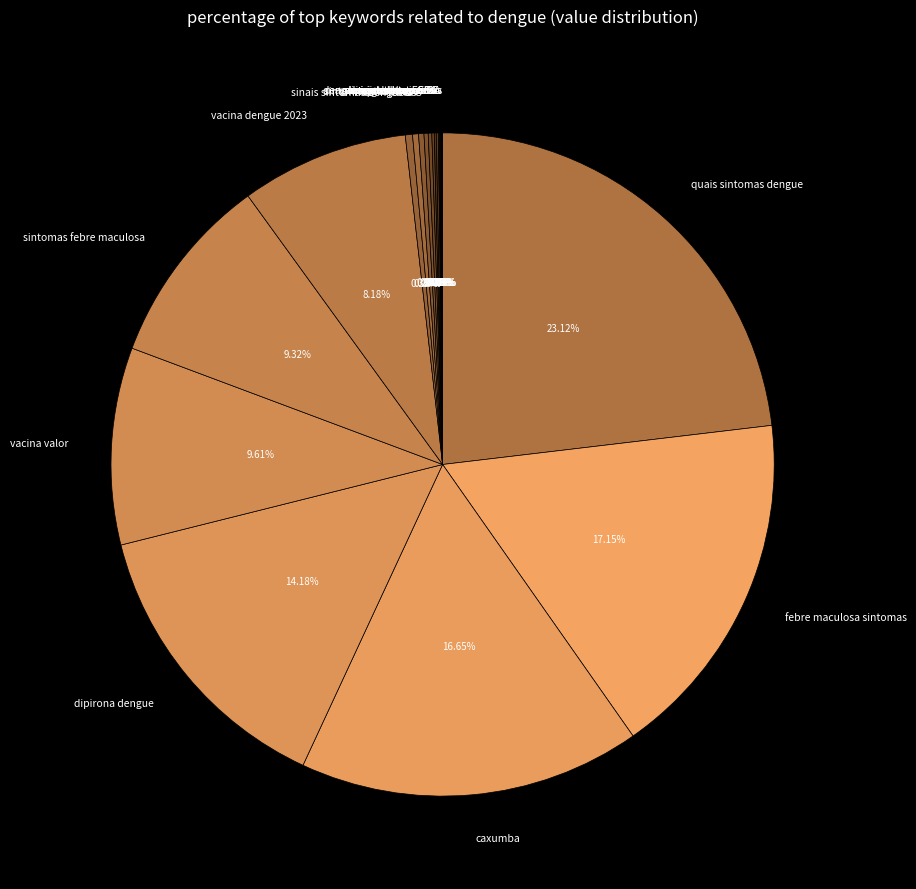

Is there a majority slice in this chart?

No